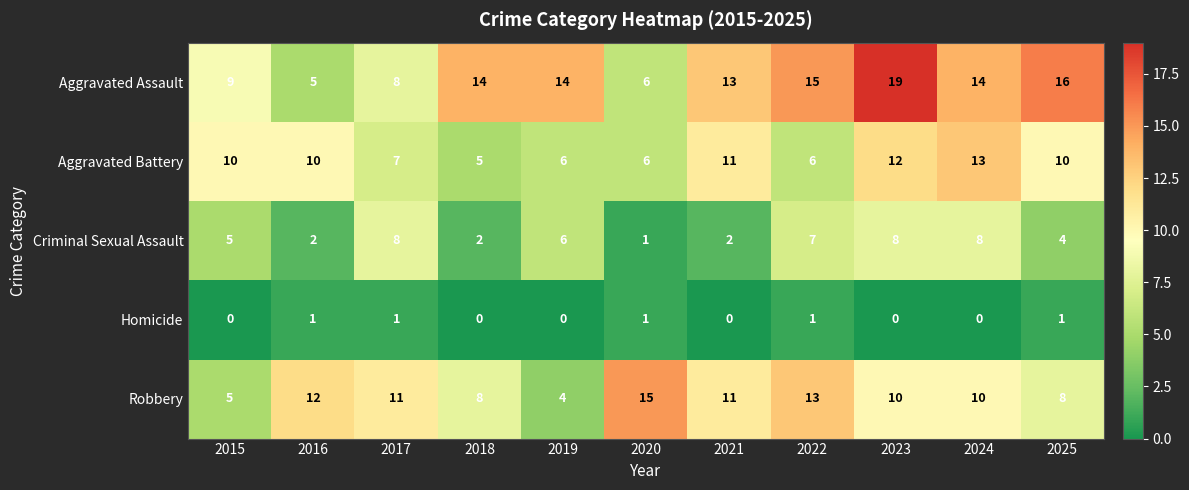

Rank the series at 2024 from lowest to highest value.

Homicide, Criminal Sexual Assault, Robbery, Aggravated Battery, Aggravated Assault